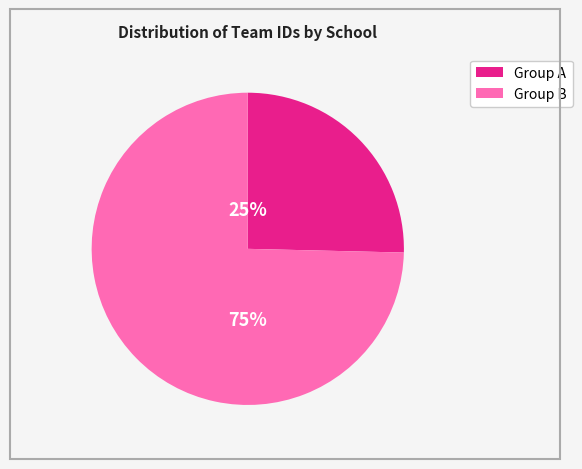

Count the number of slices in the pie.

2